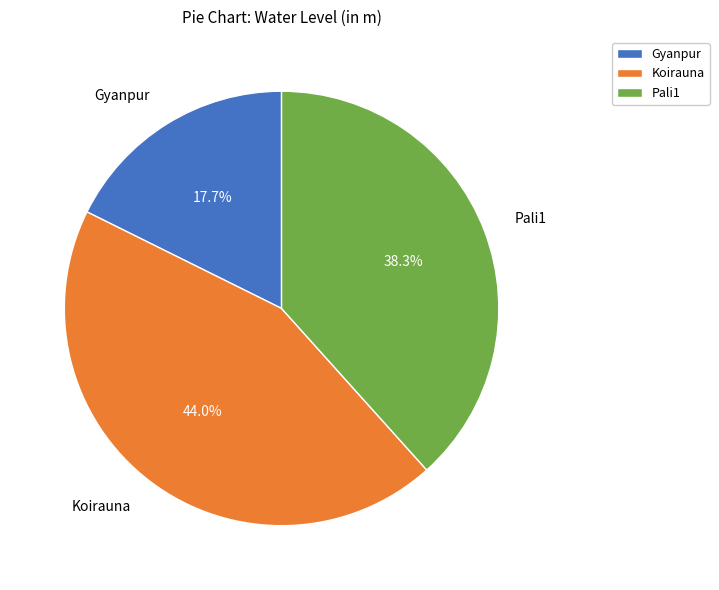

Which category has the smallest portion of the pie?

Gyanpur